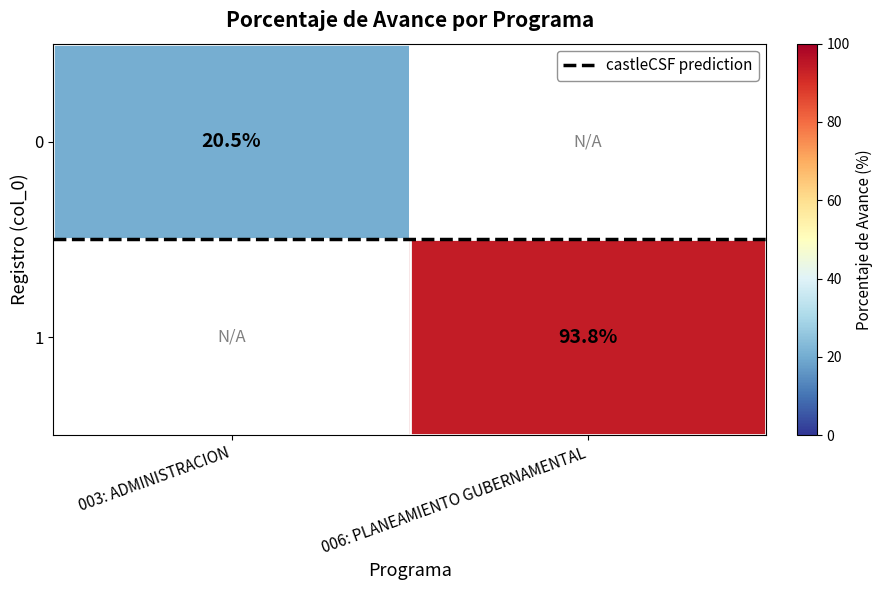

What is the maximum value for castleCSF prediction?

0.5